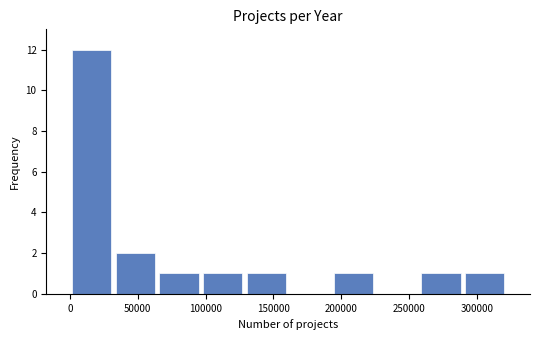

Reading left to right, transcribe this chart: for each bar, give the range it covers on the x-axis and its height. Neither the bar edges nor the heights are printed on the chart, so give them approximately, as read against the axes.

0 to 30000: 12
30000 to 65000: 2
65000 to 95000: 1
95000 to 130000: 1
130000 to 160000: 1
160000 to 195000: 0
195000 to 225000: 1
225000 to 255000: 0
255000 to 290000: 1
290000 to 320000: 1